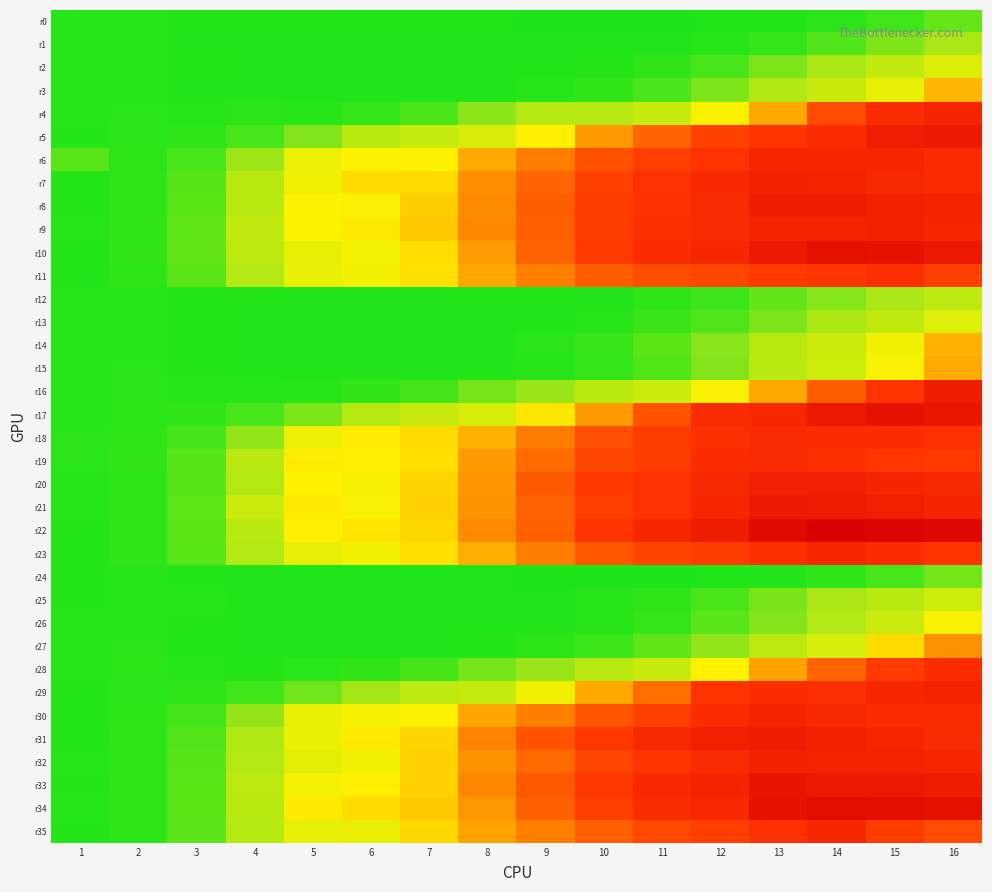

What is the minimum value shown in the chart?

0.1